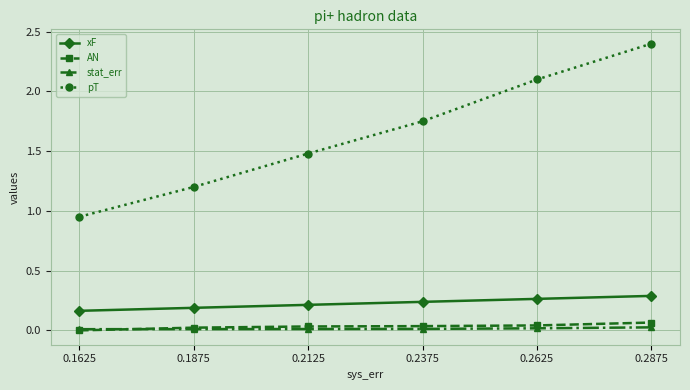

True or false: AN has a value of 0.0 at 0.2375.

True